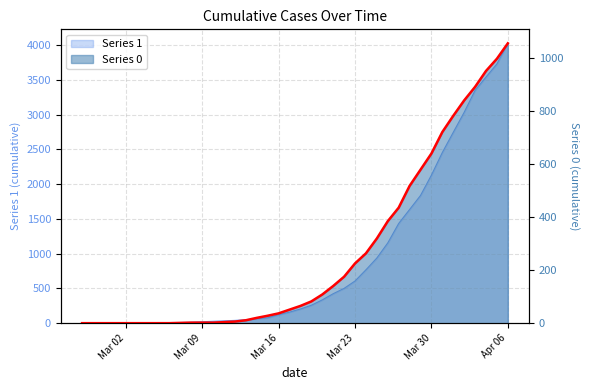

At which label does 1 first exceed 204?

2020-03-19